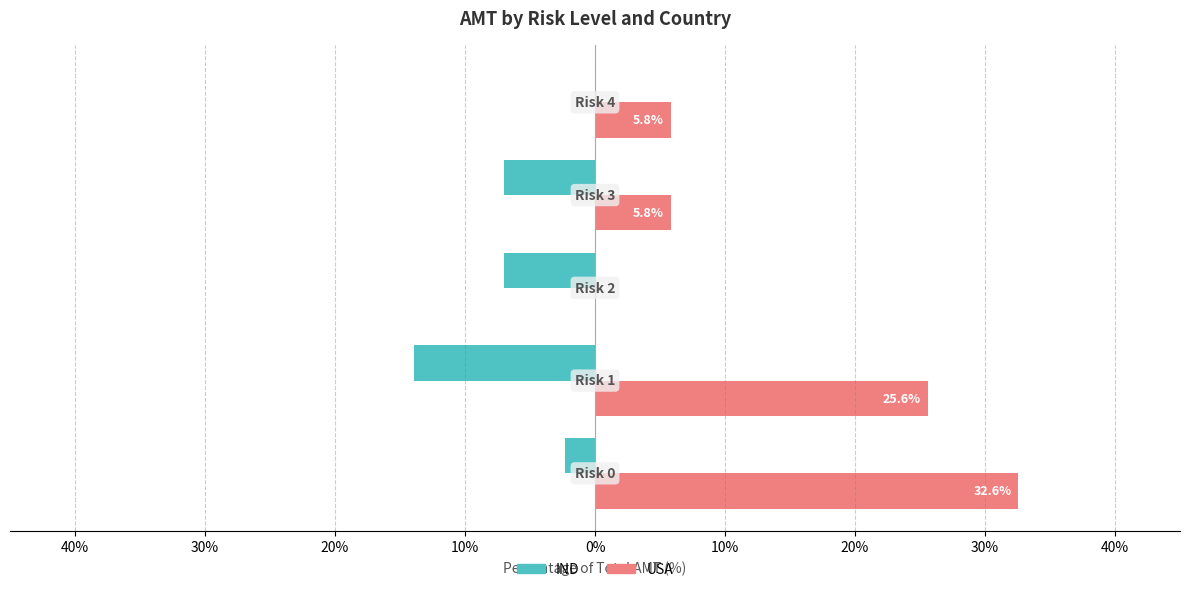

What are all the series names shown in the legend?

IND, USA